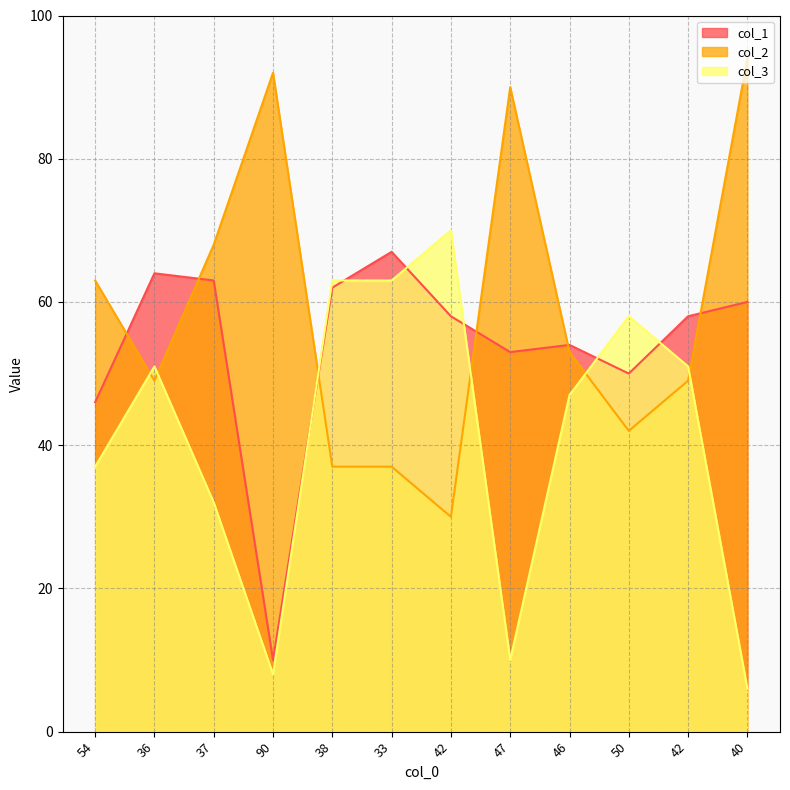

What is the total value across all series at 40?

160